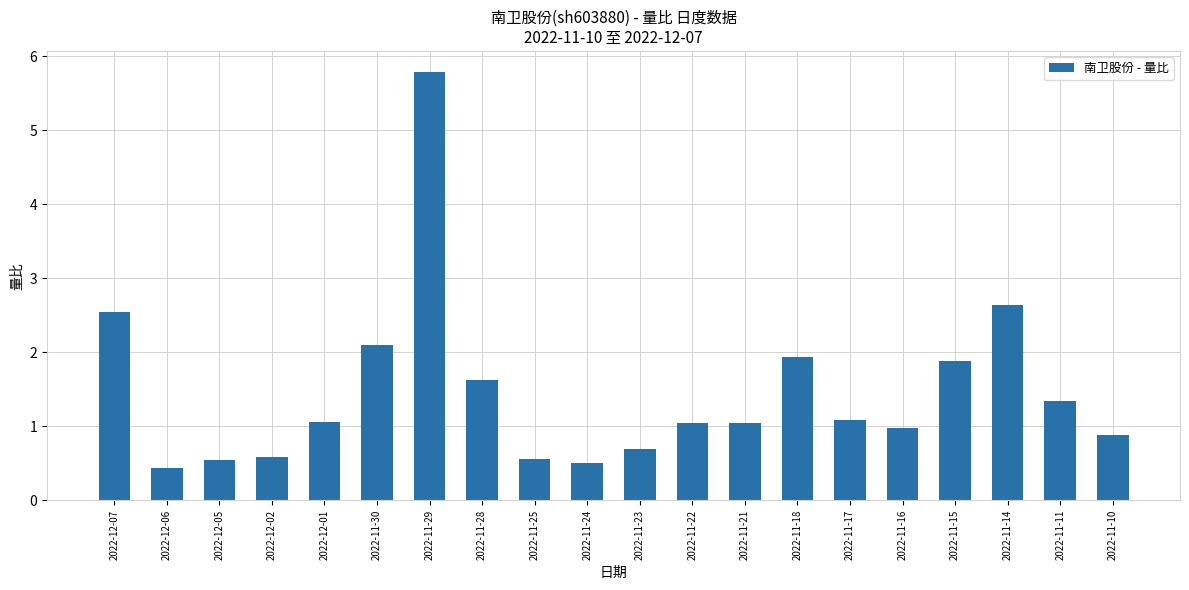

Which has a higher value, 2022-11-28 or 2022-11-29?

2022-11-29